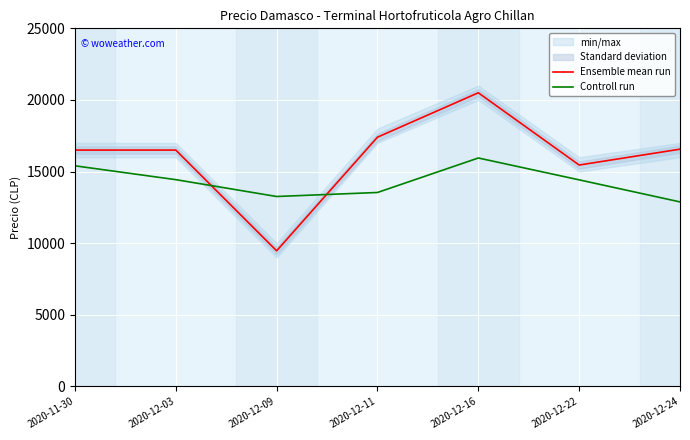

Read the Controll run value at 2020-11-30.

15400